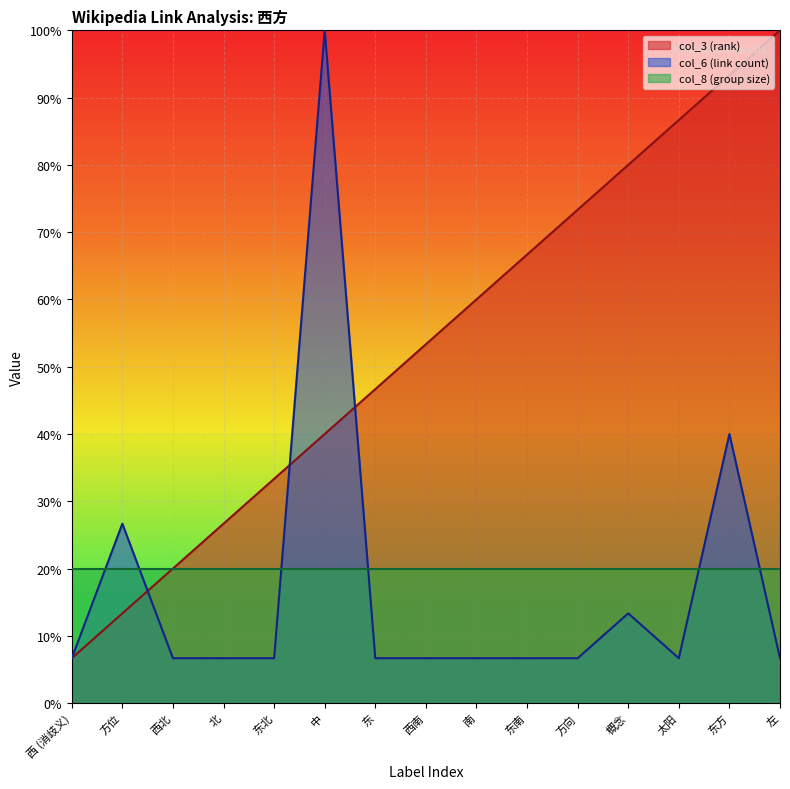

The value of col_6 (link count) at 东 is 6.7. True or false?

True